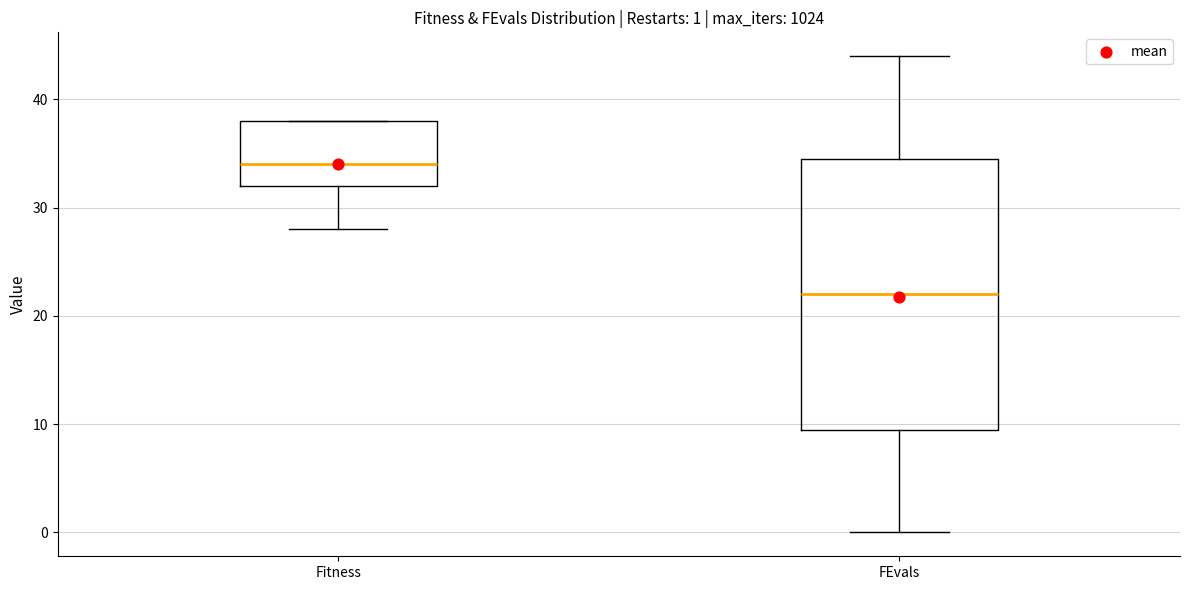

Which box has the highest median line?

Fitness